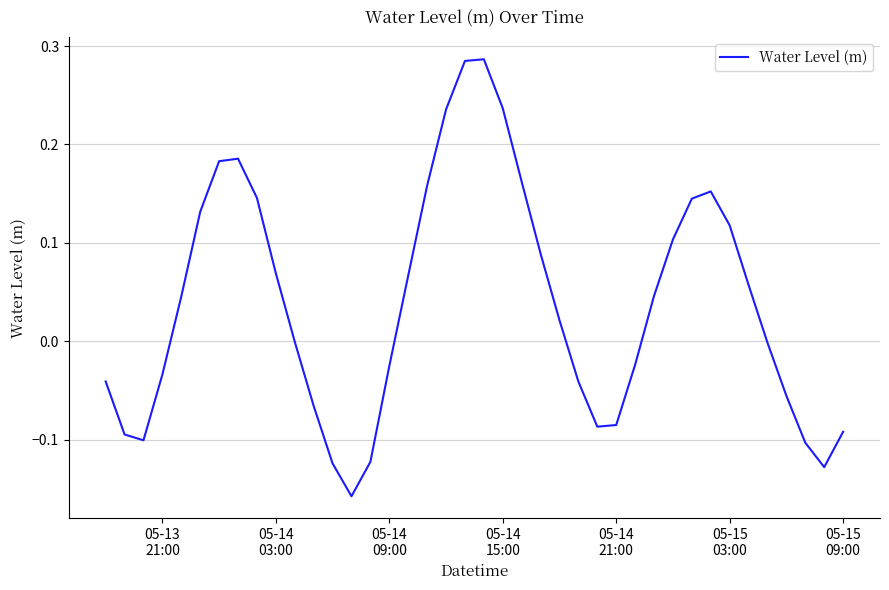

What is the difference between the maximum and minimum values?

0.4